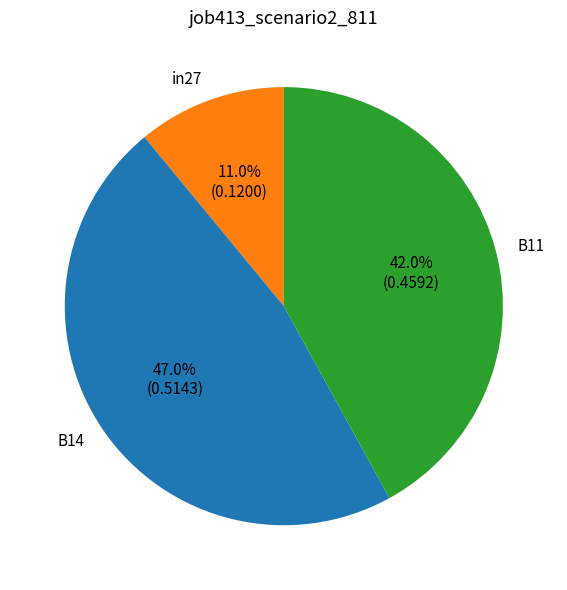

Which slice is the smallest?

in27